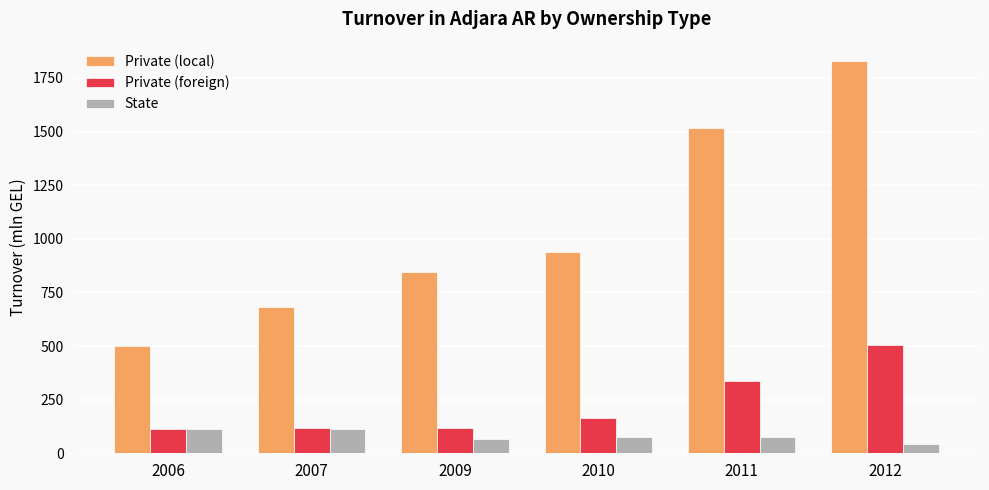

What is the value of the Private (foreign) bar at the 5th from the left?

335.9